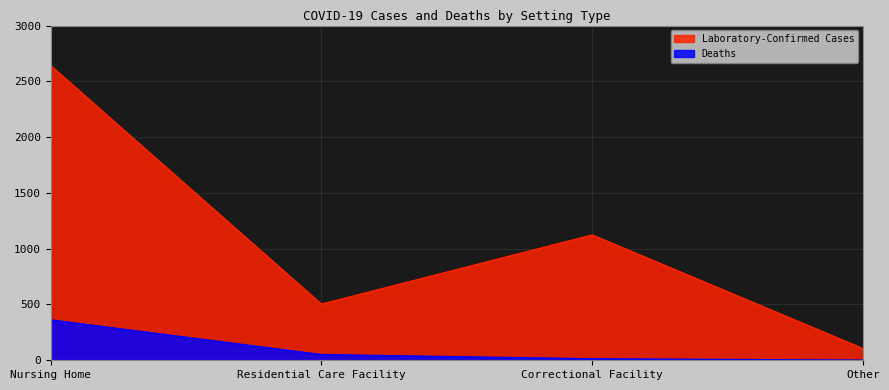

Which series has the largest total across all categories?

Laboratory-Confirmed Cases